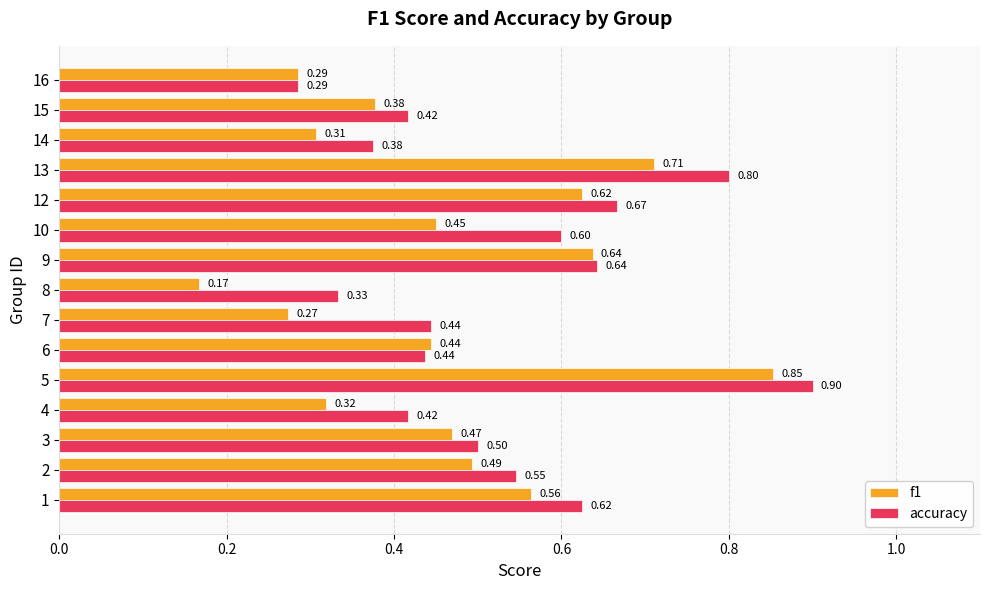

Which series has the widest spread of values?

f1